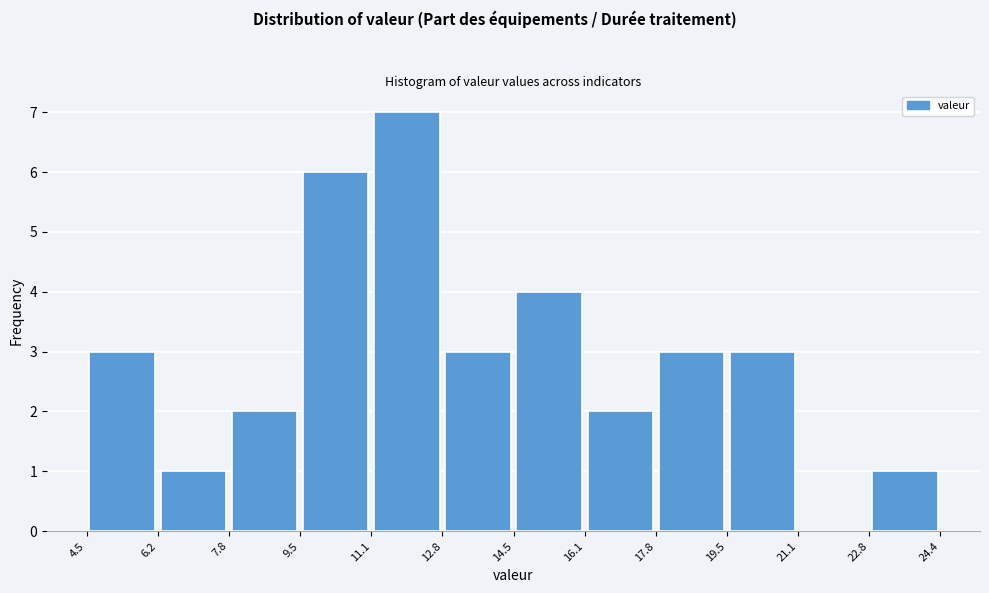

Reading left to right, list every bar in this chart as the range it spans on the x-axis followed by its height. The values are not printed on the chart, so give them approximately, as read against the axis.

4.5 to 6.2: 3
6.2 to 7.8: 1
7.8 to 9.5: 2
9.5 to 11.1: 6
11.1 to 12.8: 7
12.8 to 14.5: 3
14.5 to 16.1: 4
16.1 to 17.8: 2
17.8 to 19.5: 3
19.5 to 21.1: 3
21.1 to 22.8: 0
22.8 to 24.4: 1